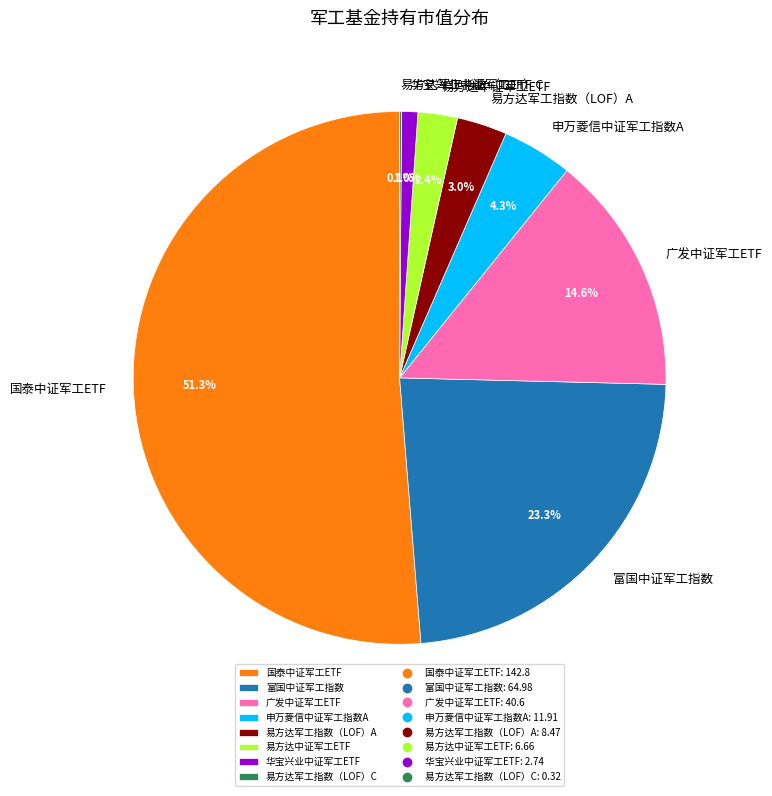

To the nearest percent, what is the difference between the largest and smallest slice percentages?

51%